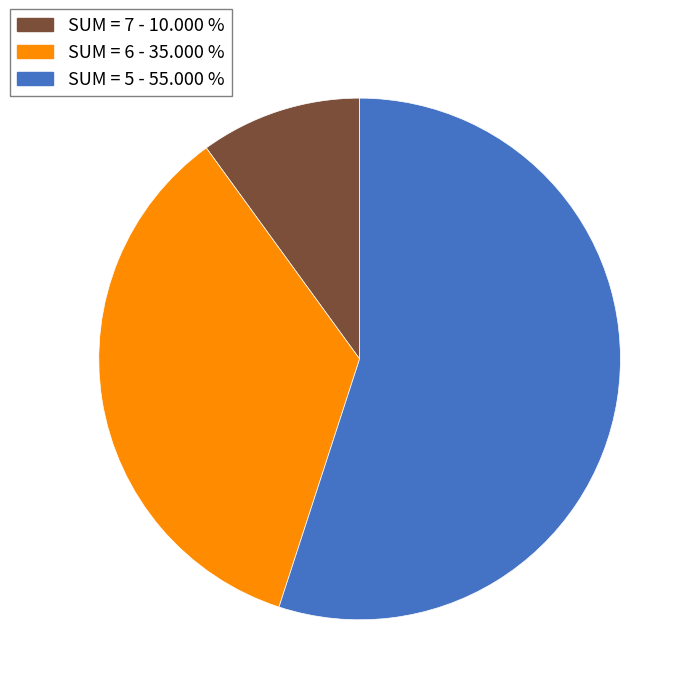

Is there a majority slice in this chart?

Yes